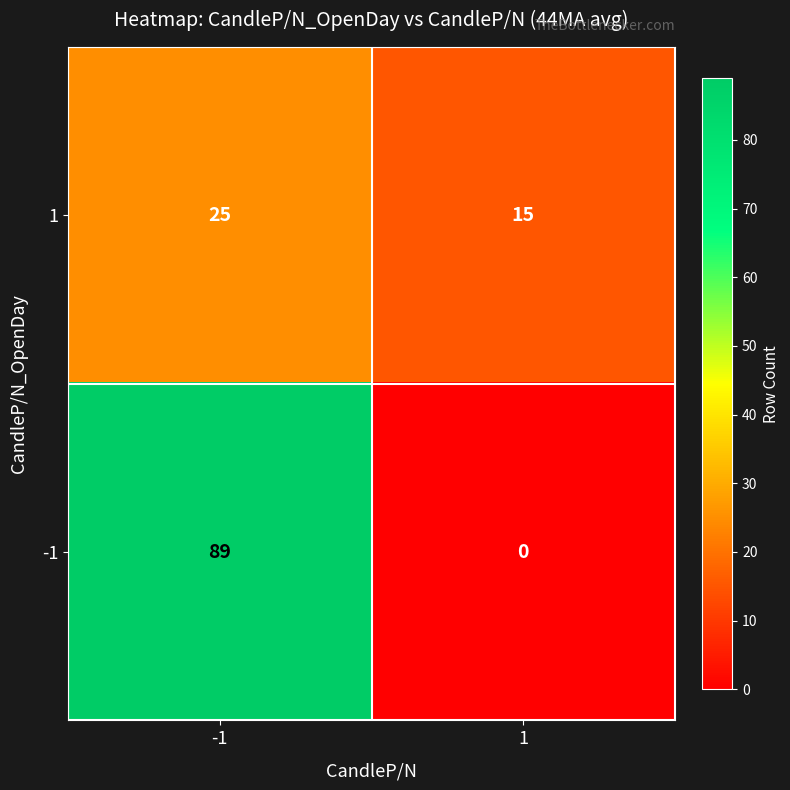

What is the difference between the highest and lowest values at 1?

15